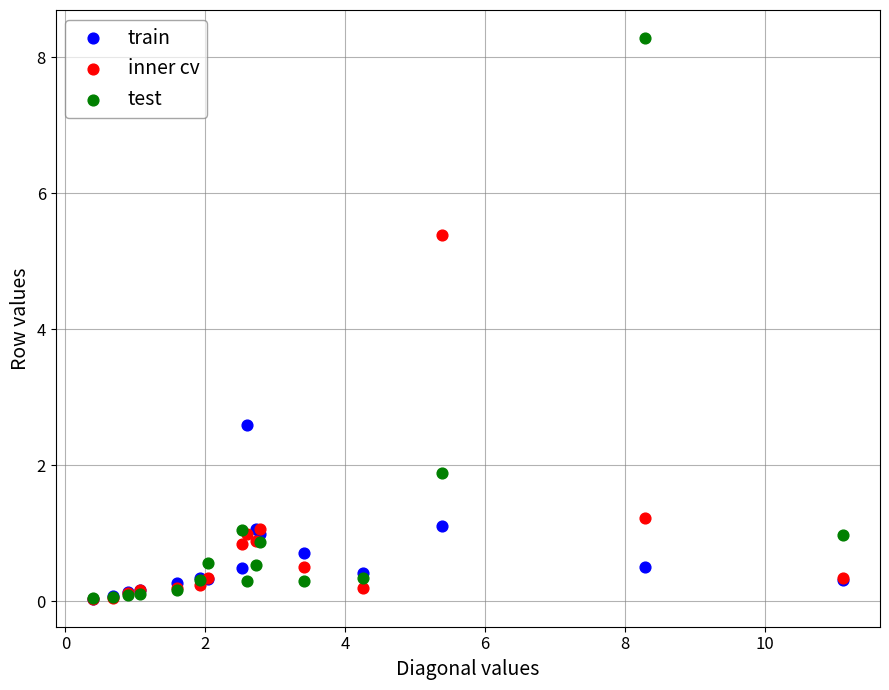

In the inner cv series, what Y value is closest to 2?

1.2